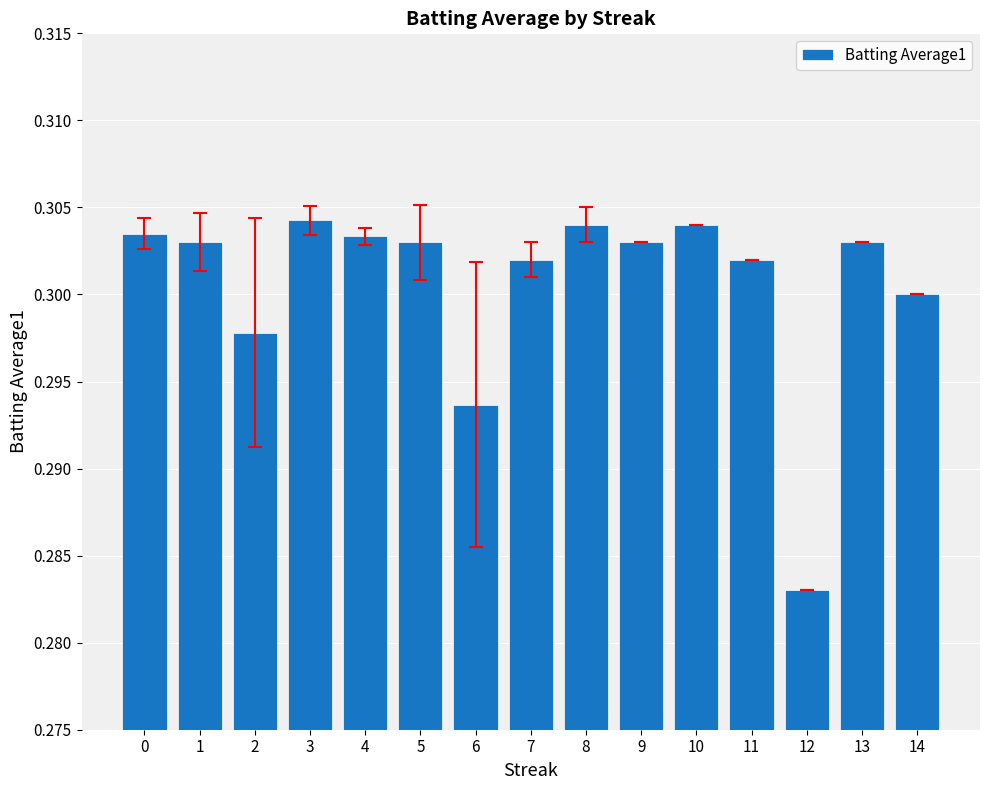

What is the sum of the values at 10 and 8?

0.6